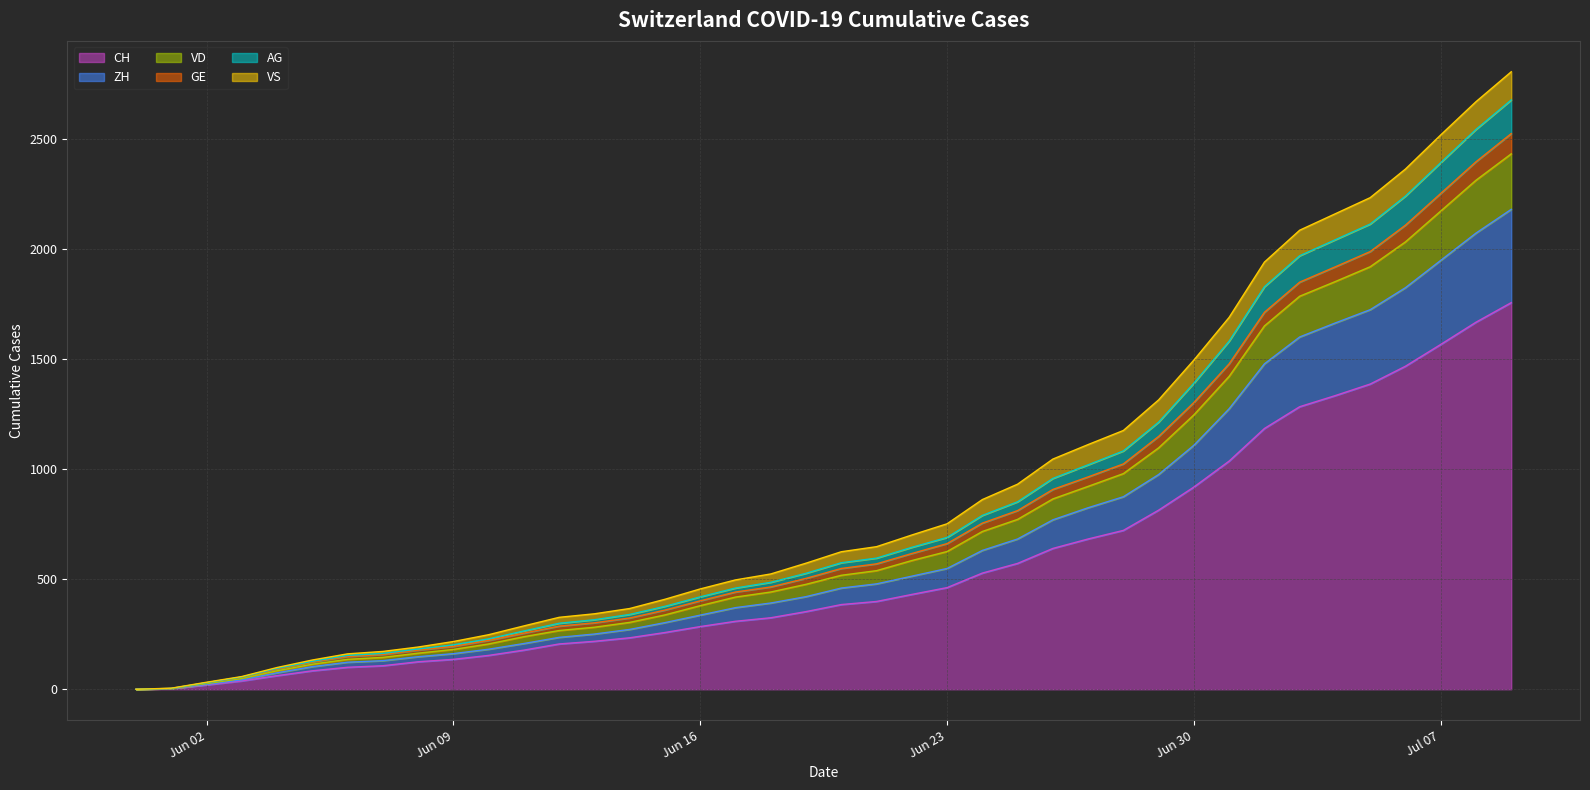

What is the maximum value for CH?

1757